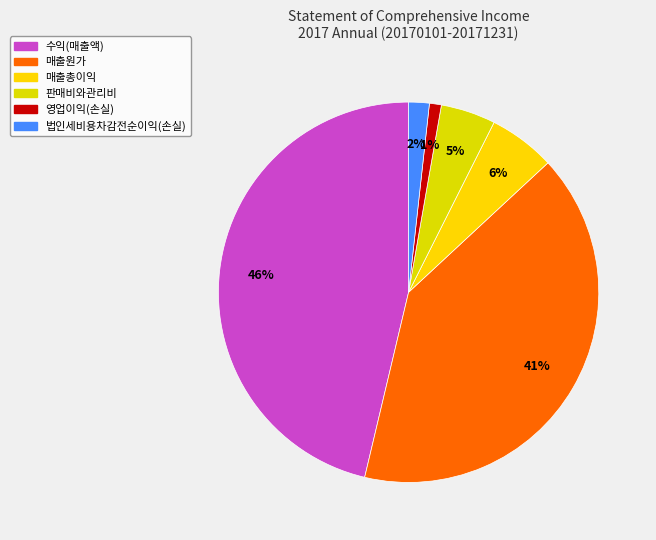

To the nearest percent, what is the difference between the 수익(매출액) and 법인세비용차감전순이익(손실) slice percentages?

45%